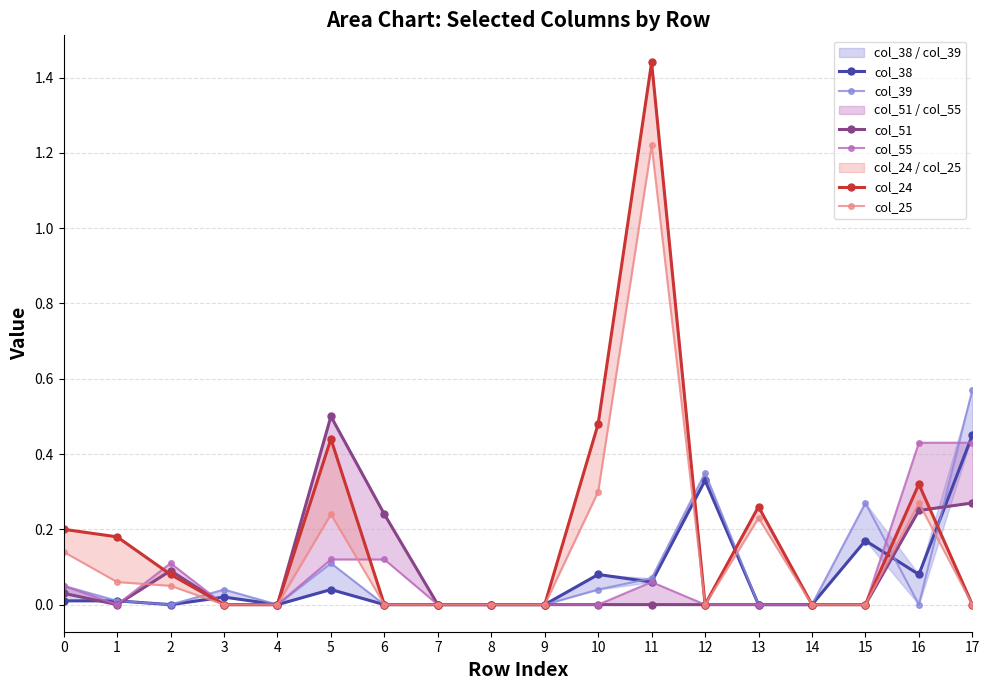

Rank the categories by col_25 value from lowest to highest.

3, 4, 6, 7, 8, 9, 12, 14, 15, 17, 2, 1, 0, 13, 5, 16, 10, 11